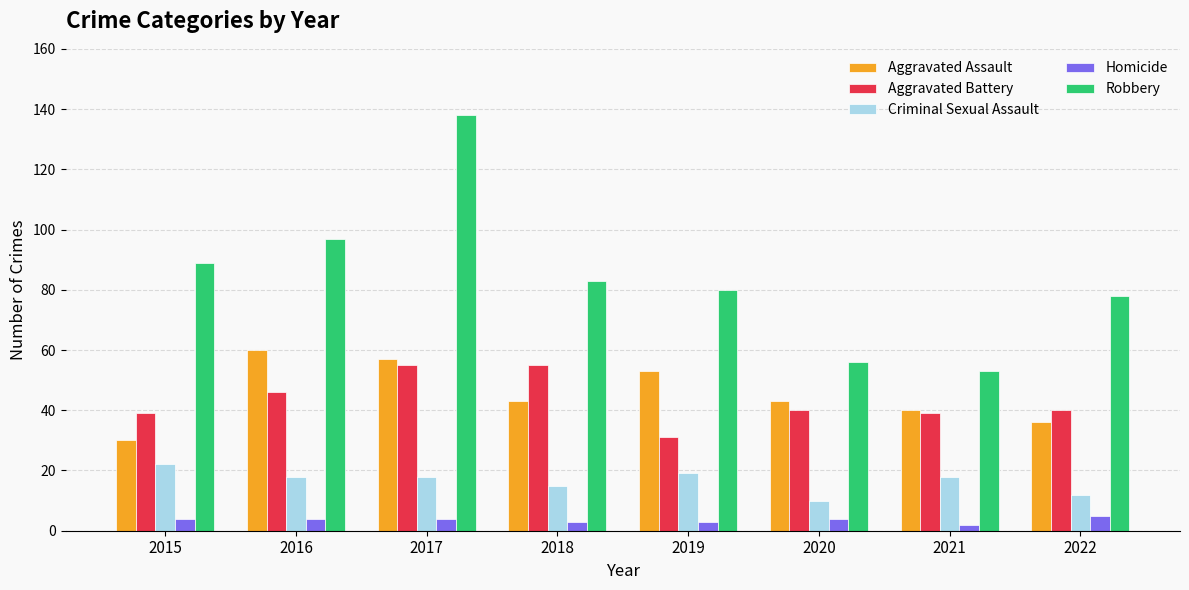

List the series in order of their peak value, lowest first.

Homicide, Criminal Sexual Assault, Aggravated Battery, Aggravated Assault, Robbery